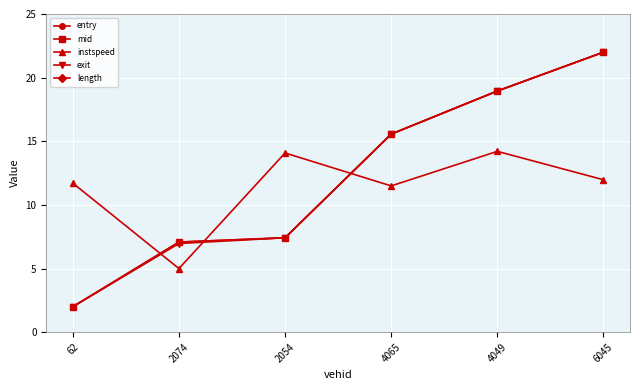

At which label is instspeed closest to 9?

4065